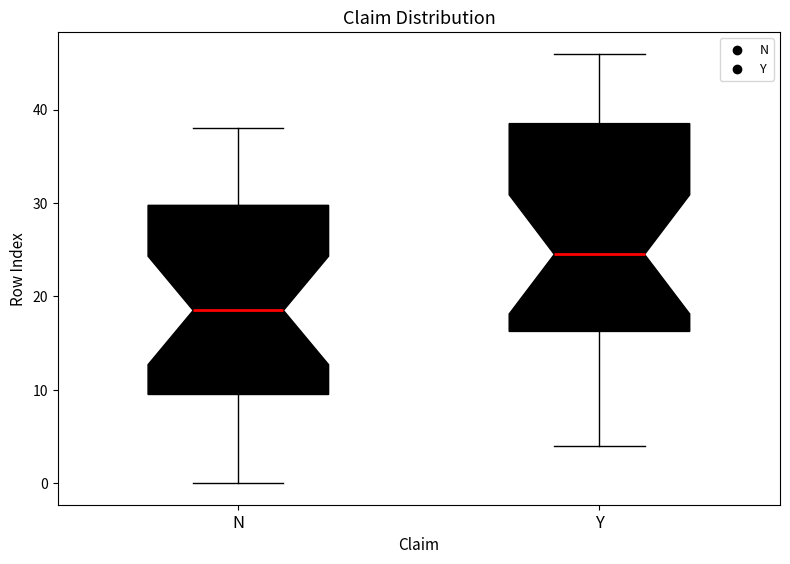

Comparing the boxes themselves (not the whiskers), which one is the tallest?

Y